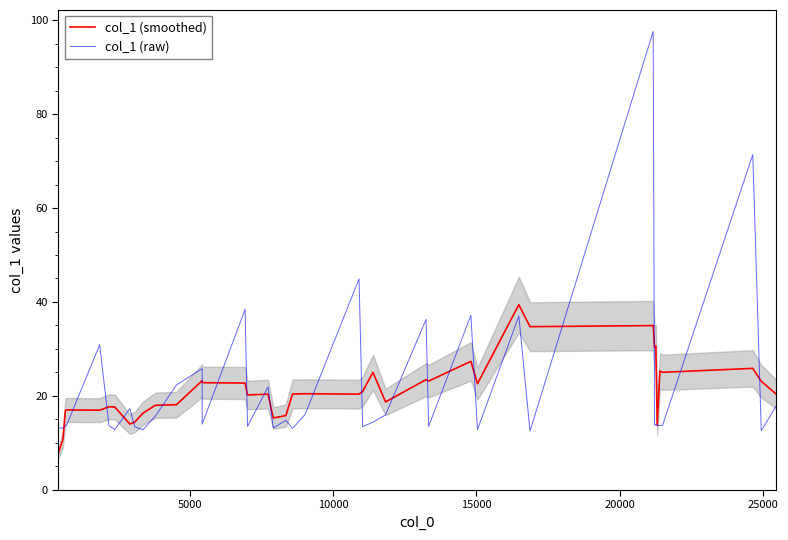

Which series ends up on top after the final intersection of col_1 (smoothed) and col_1 (raw)?

col_1 (smoothed)